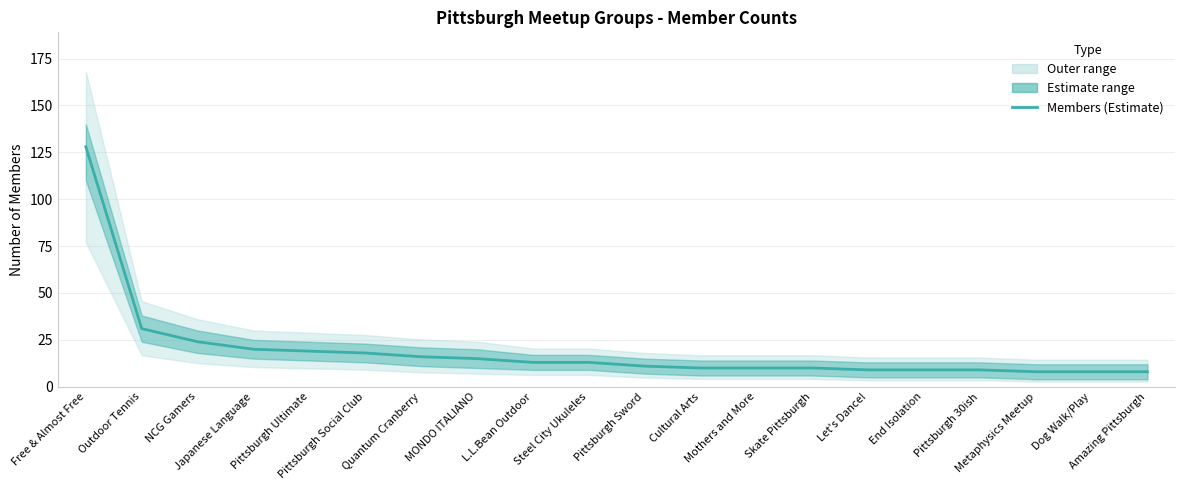

Where does the data first go above 13?

Free & Almost Free